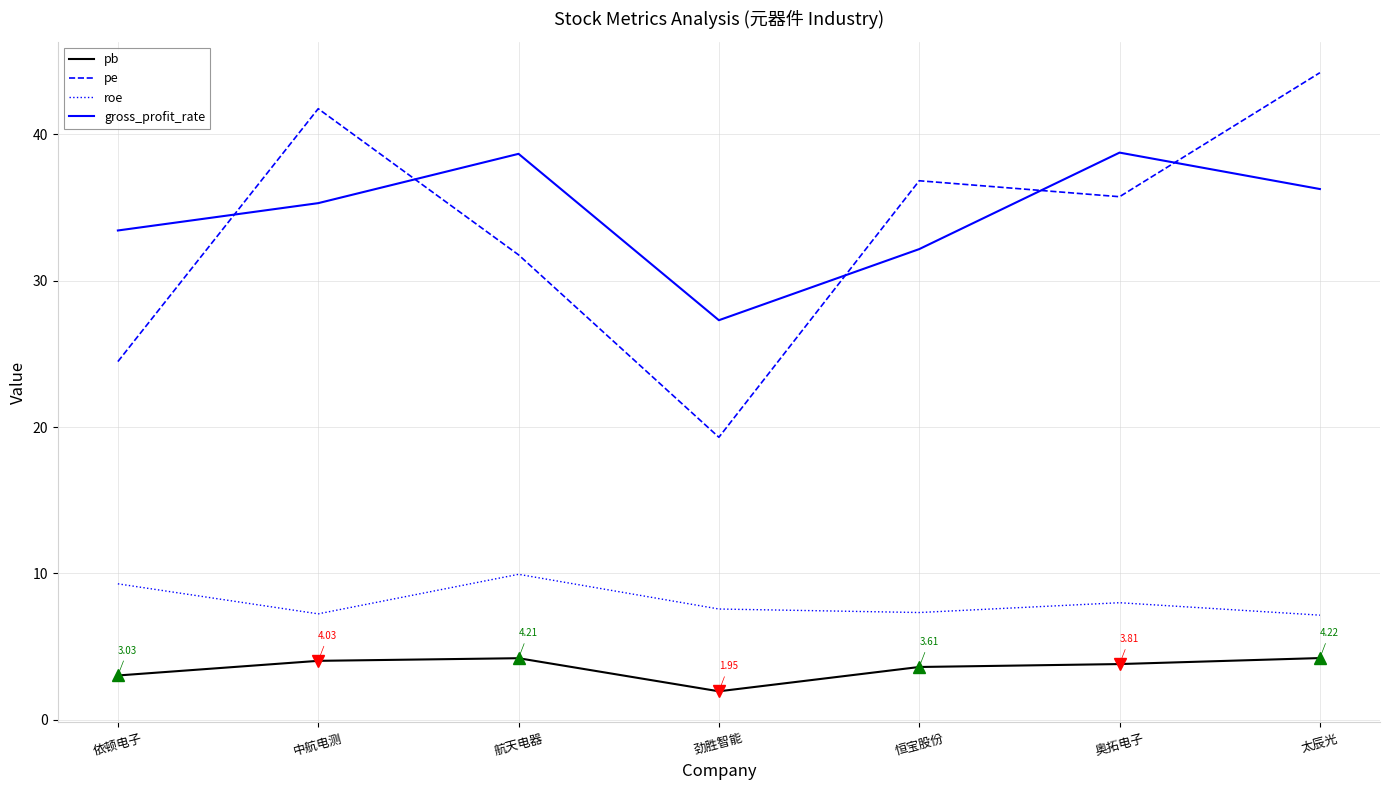

What is the sum of the roe values at 依顿电子 and 中航电测?

16.5